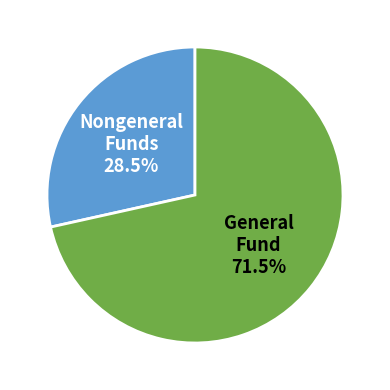

Combined, what portion of the pie is Nongeneral Funds and General Fund?

100.0%